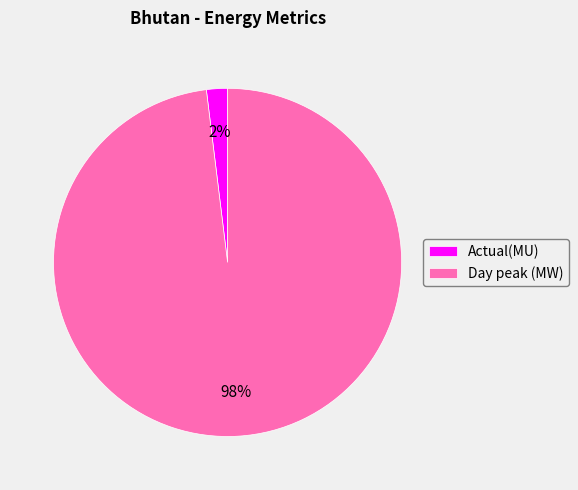

To the nearest percent, what is the difference between the Actual(MU) and Day peak (MW) slice percentages?

96%